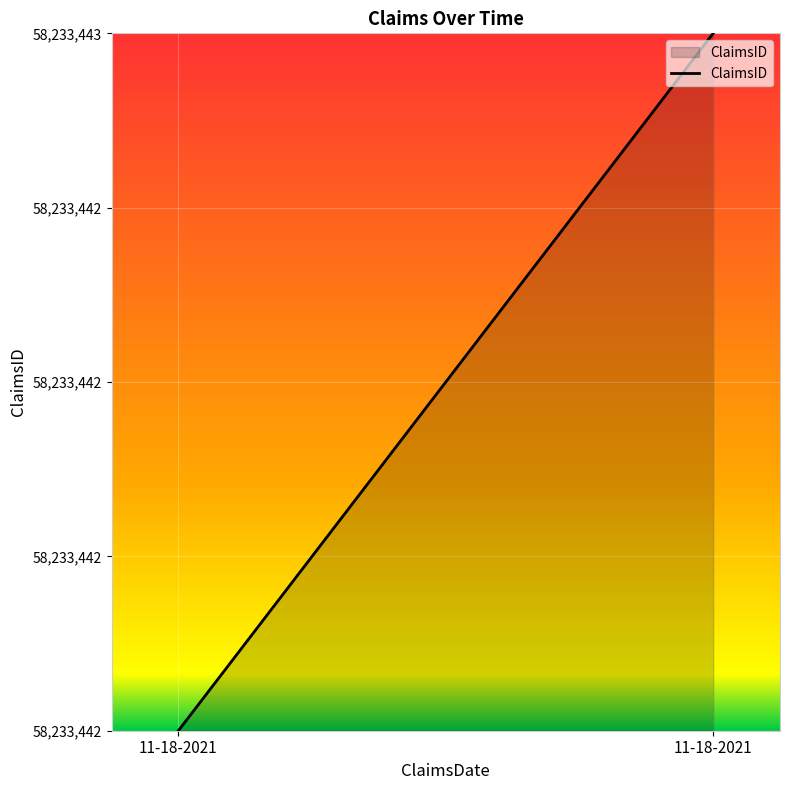

Reading left to right, extract all data points from this chart.

11-18-2021=0	11-18-2021=1